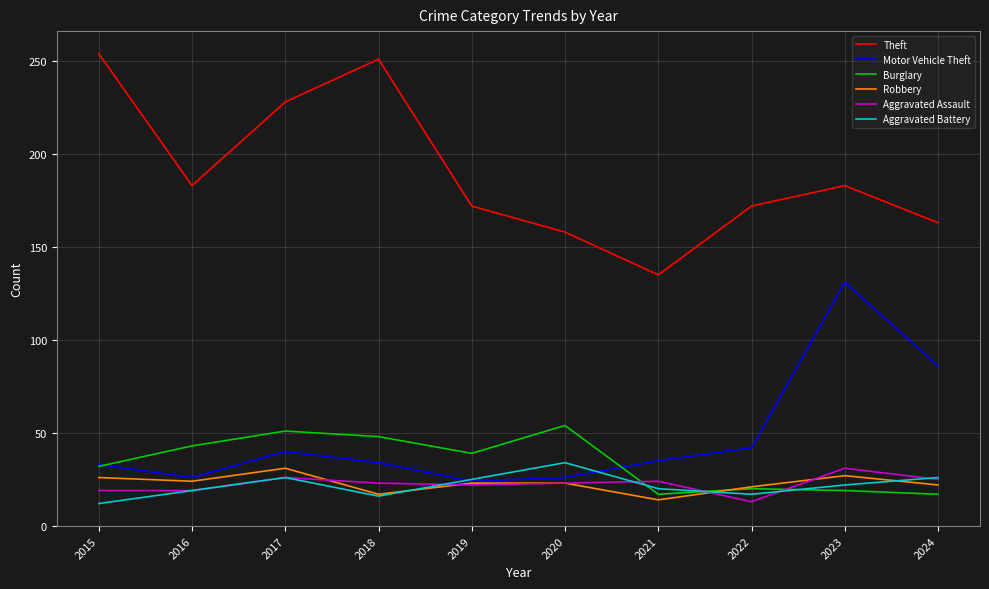

Which series has the widest spread of values?

Theft